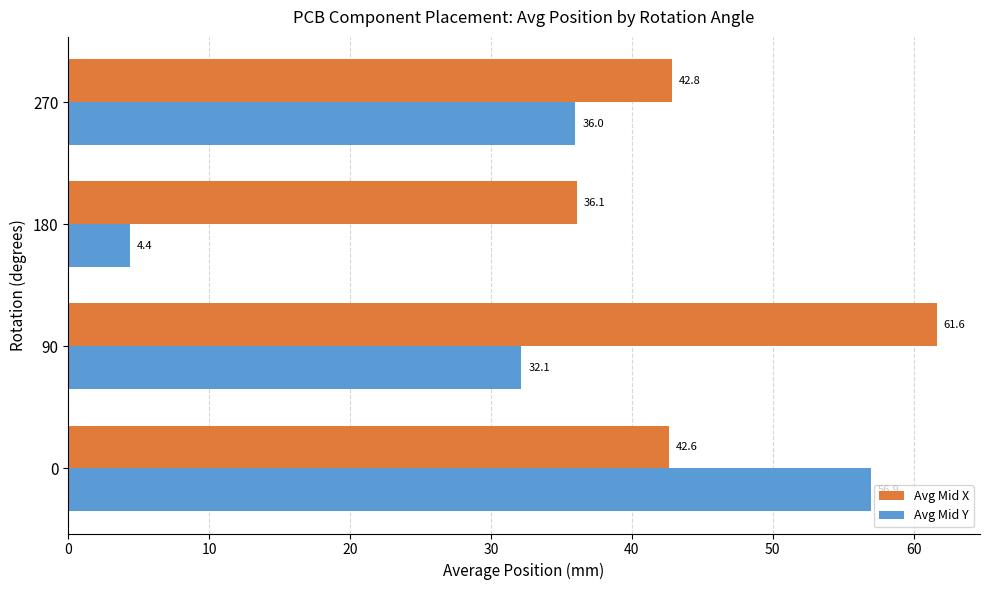

At which label is Avg Mid X closest to 48?

270